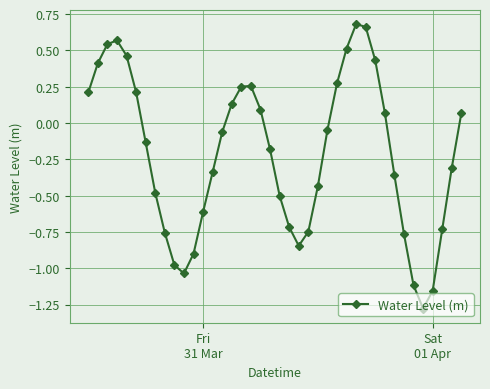

How many interior local peaks (higher than both neighbors) does the data have?

3